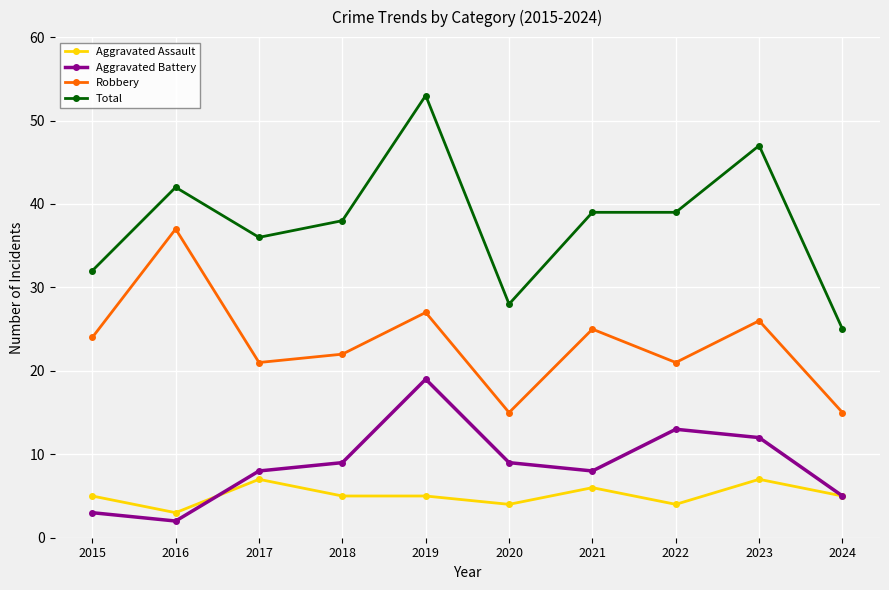

How many data points in Total are less than 39?

5